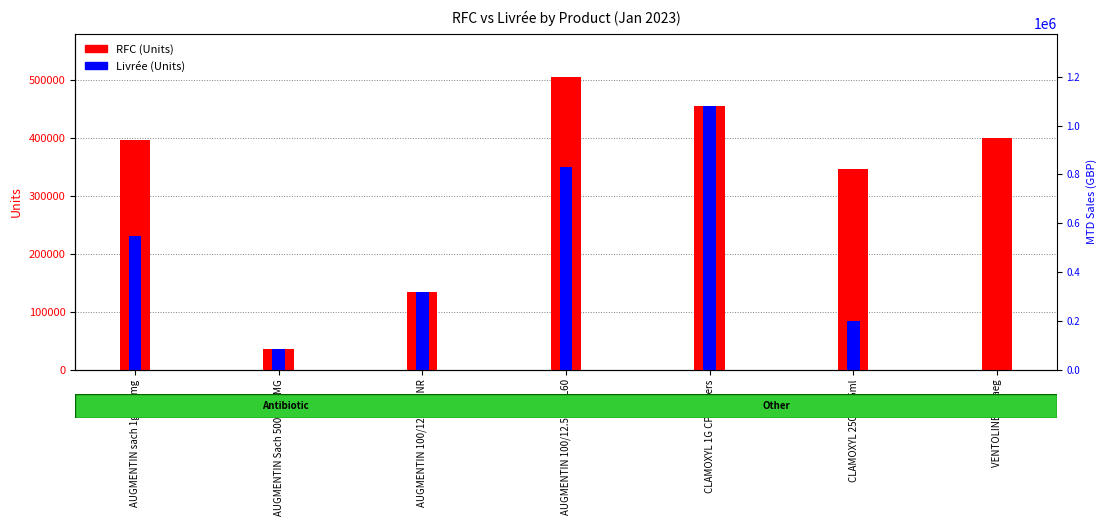

Which series has the largest total across all categories?

RFC (Units)